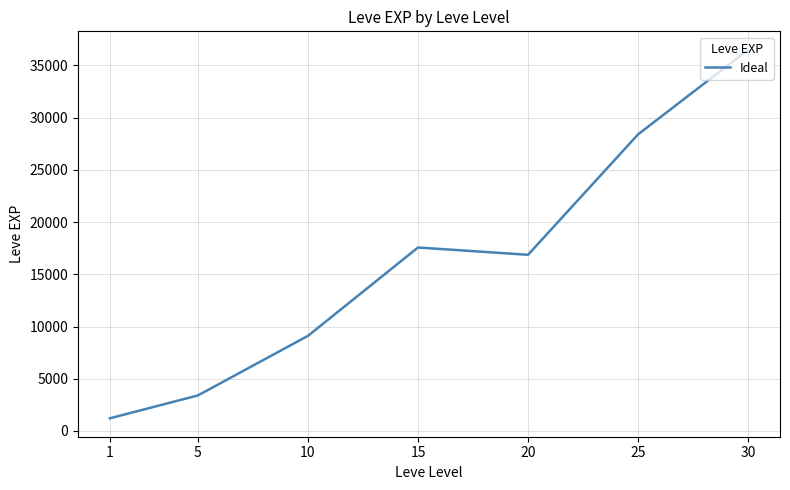

How many interior local peaks (higher than both neighbors) does the data have?

1